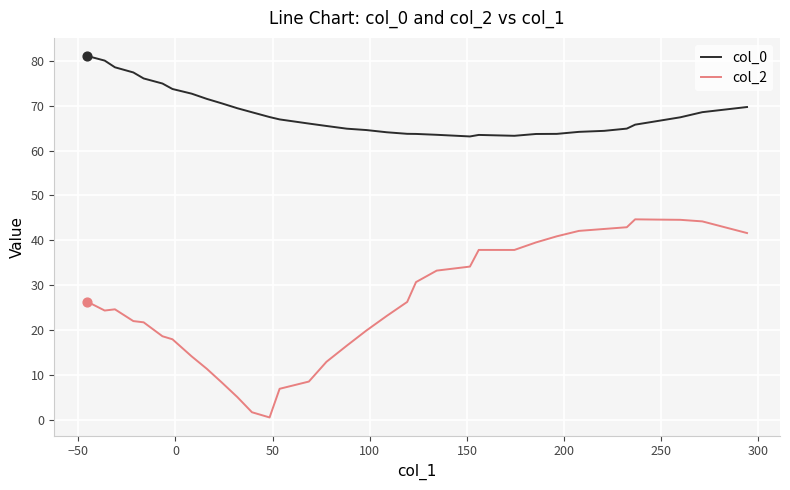

Which series has the largest Y range (max minus min)?

col_2